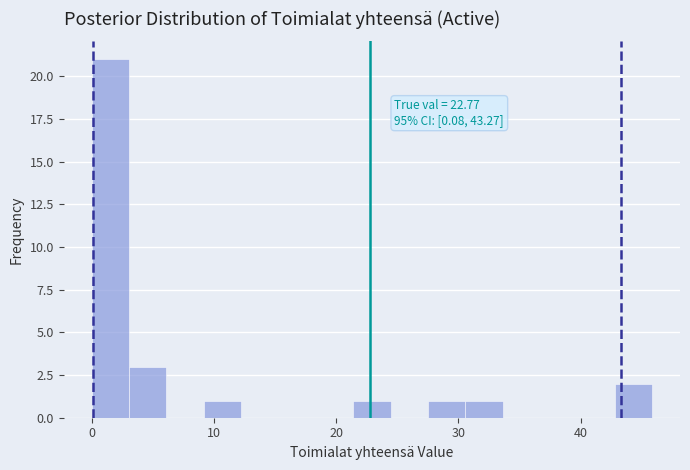

Around what value on the x-axis is the tallest bar? Give the approximate position of its centre, as read against the axis.

2